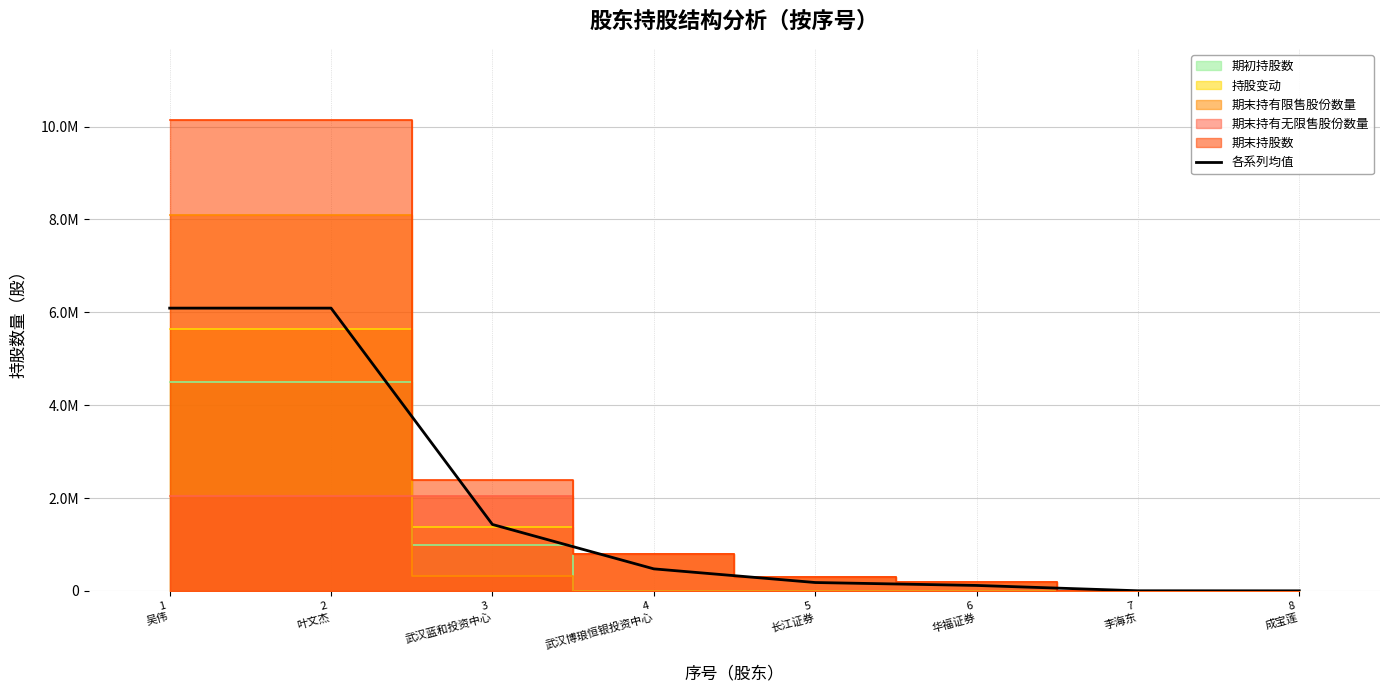

The value at 3
武汉蓝和投资中心 is 1432200. True or false?

True